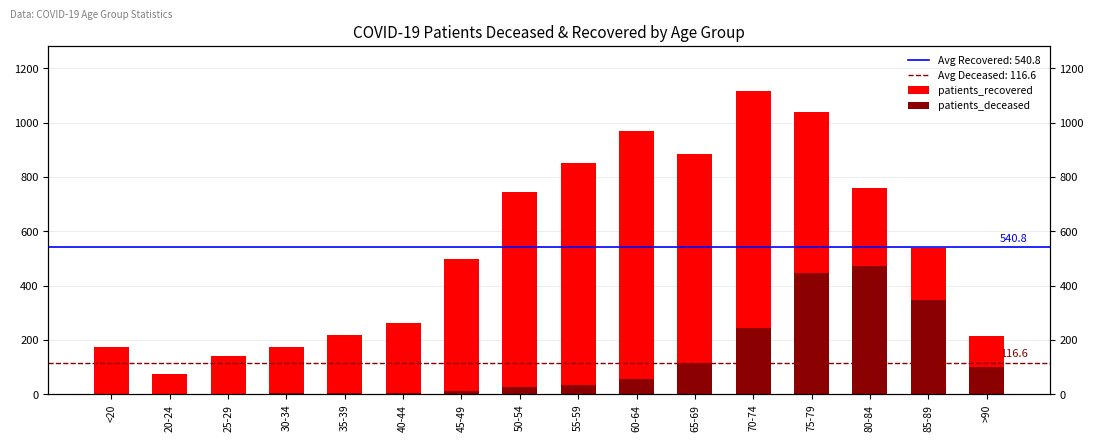

The patients_deceased series shows 138 at >90. True or false?

False